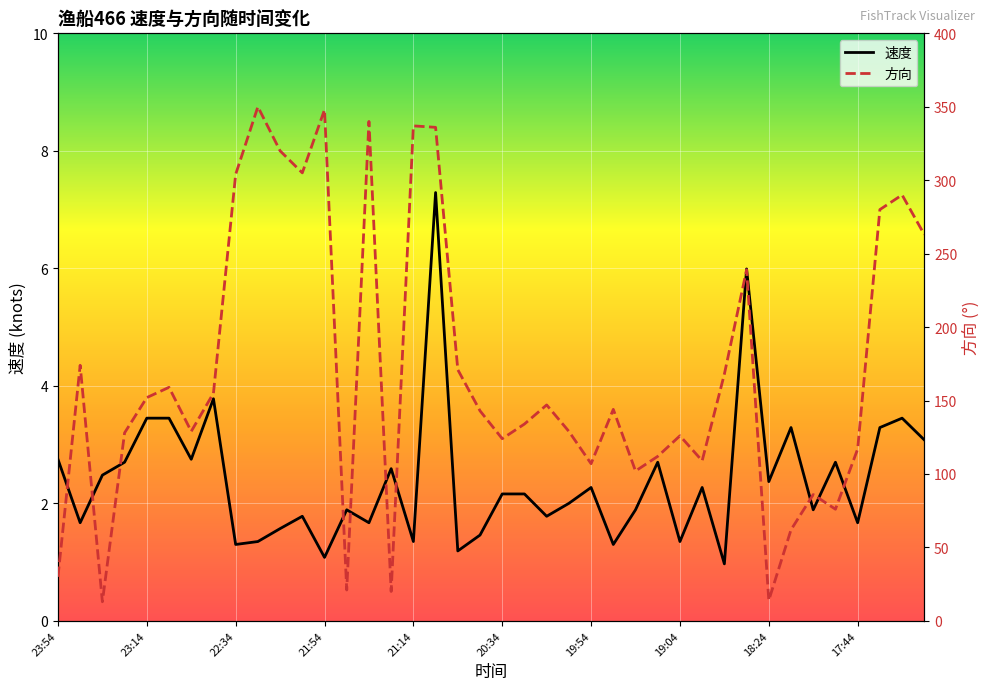

What is the lowest value of the 速度 series?

1.0